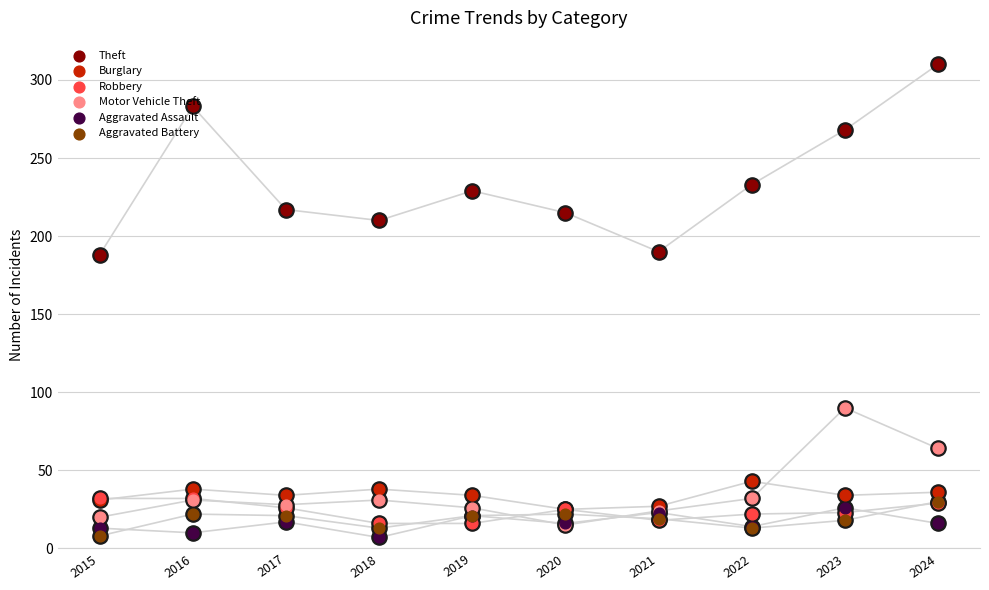

What is the total value across all series at 2019?

347